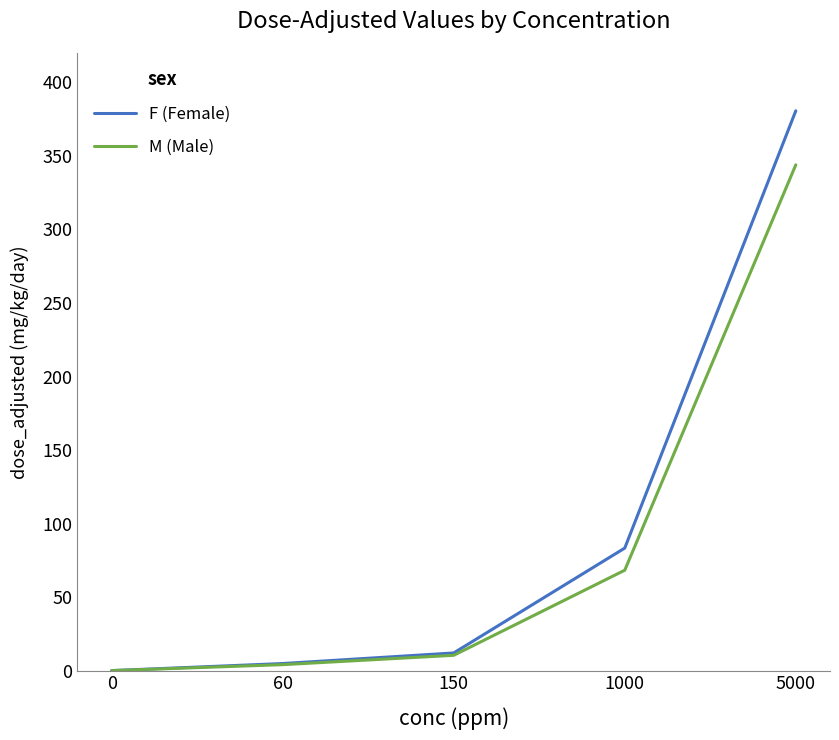

Is it true that M (Male) equals 224.2 at 0?

False